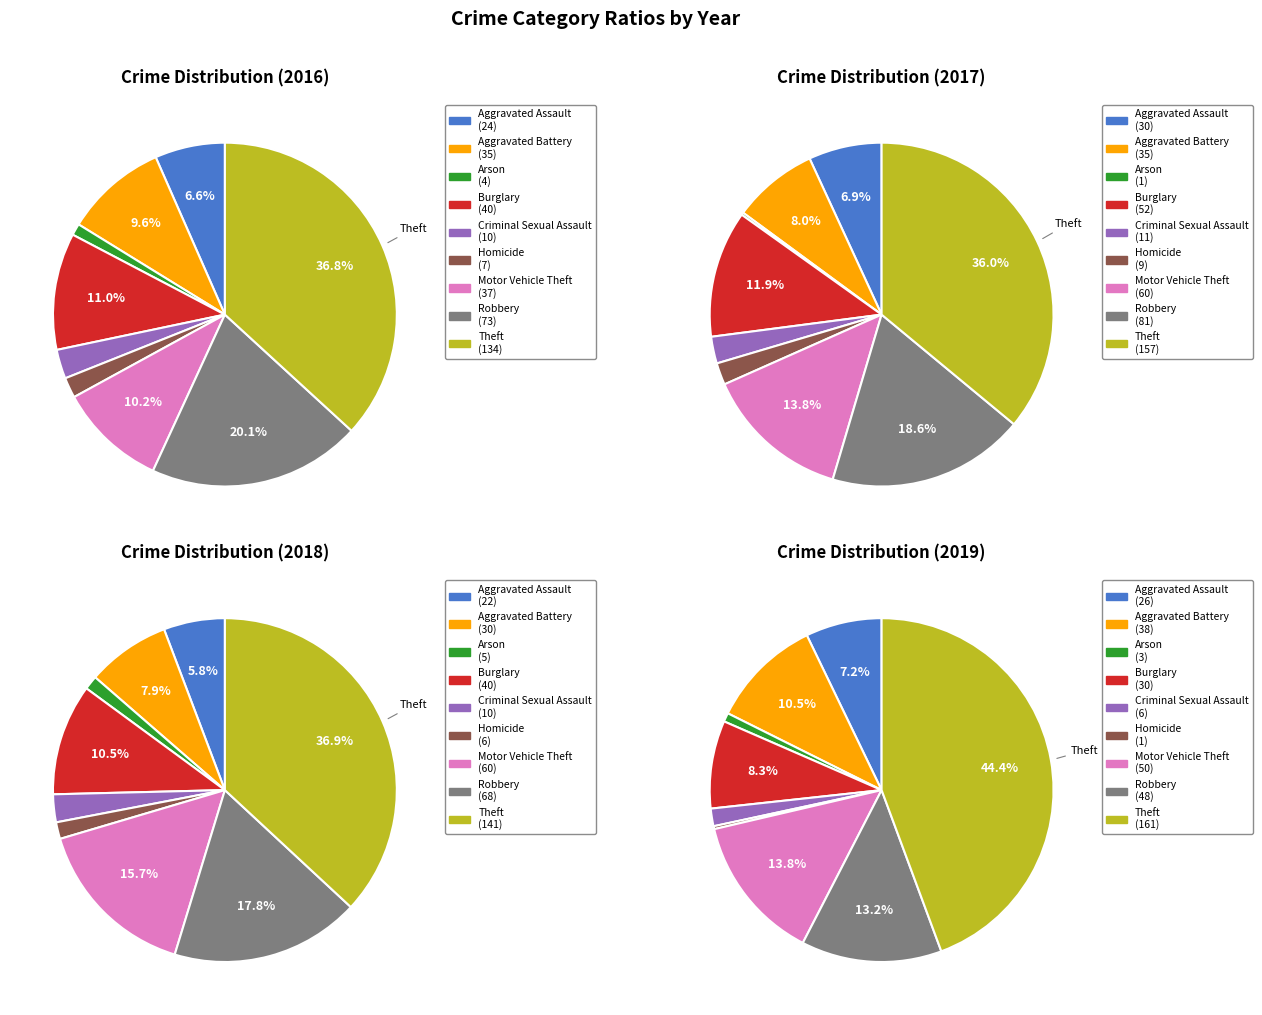

Is there any slice that represents more than half of the pie?

No